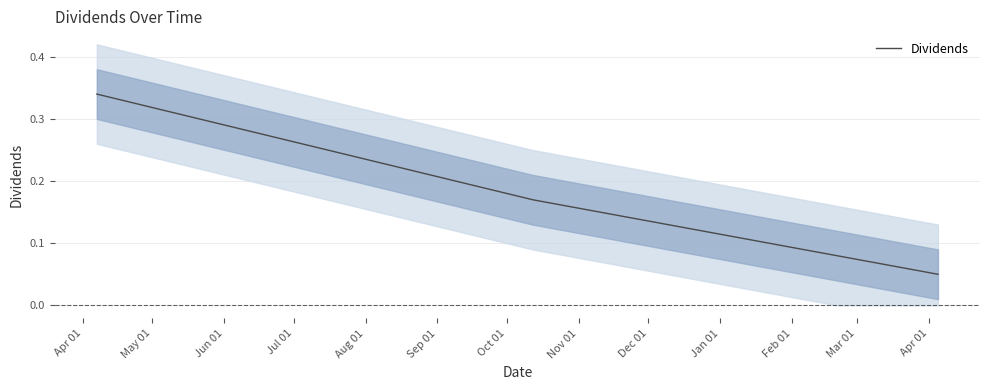

Does the chart have visible grid lines?

Yes